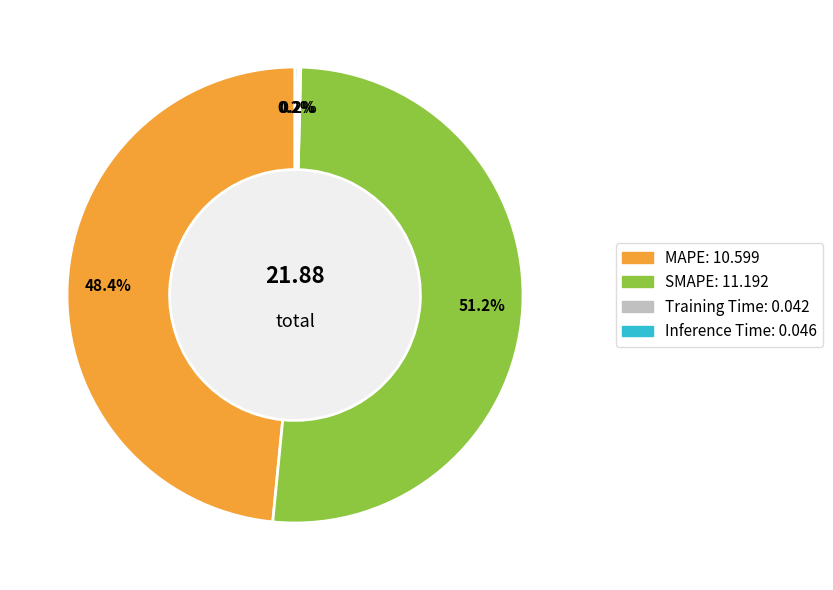

What percentage is the MAPE slice, to the nearest percent?

48%